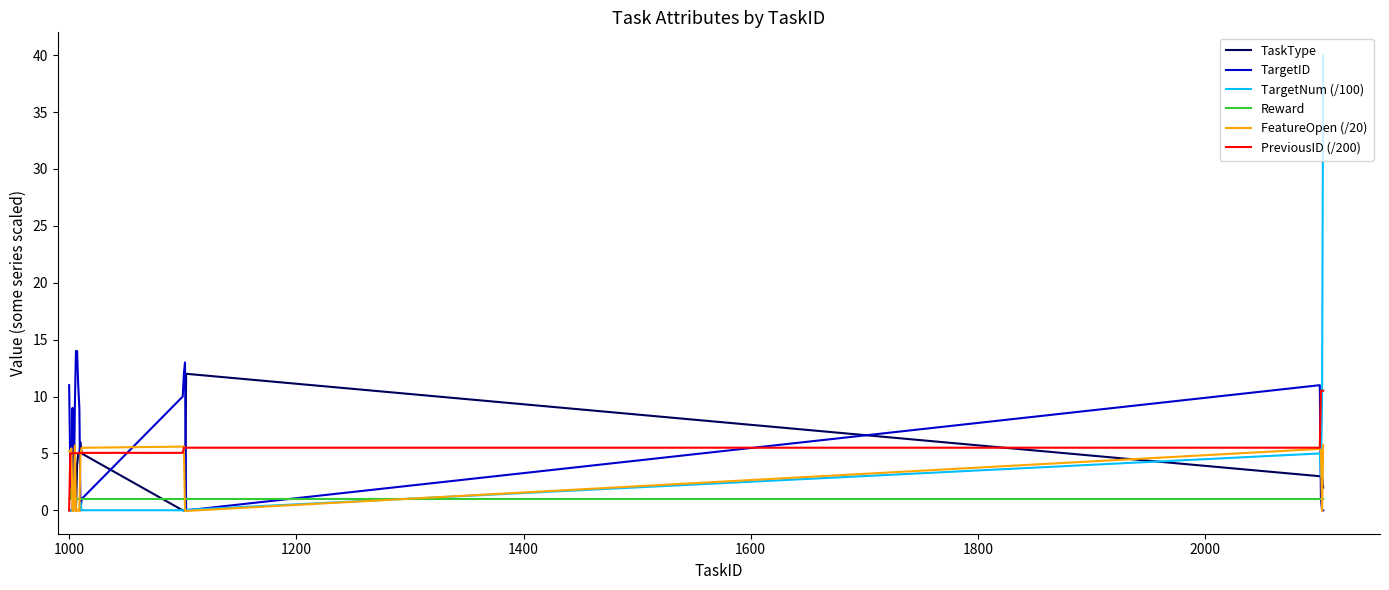

Which series has the widest spread of values?

TargetNum (/100)